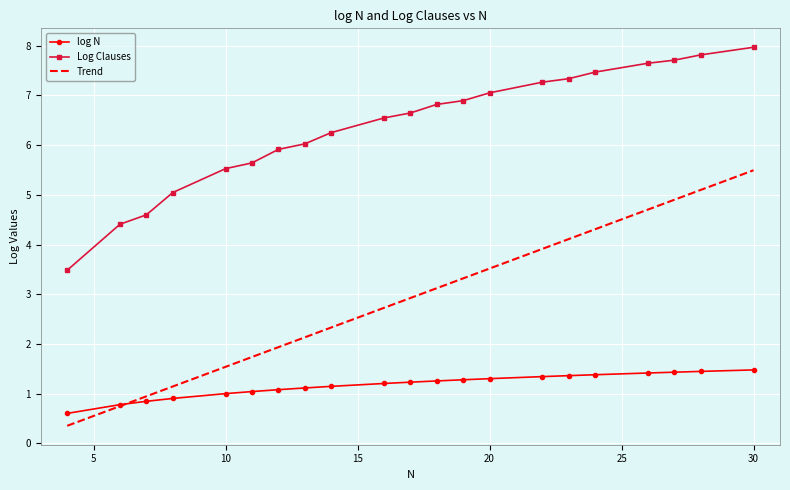

Which series has the largest range (max minus min)?

Log Clauses